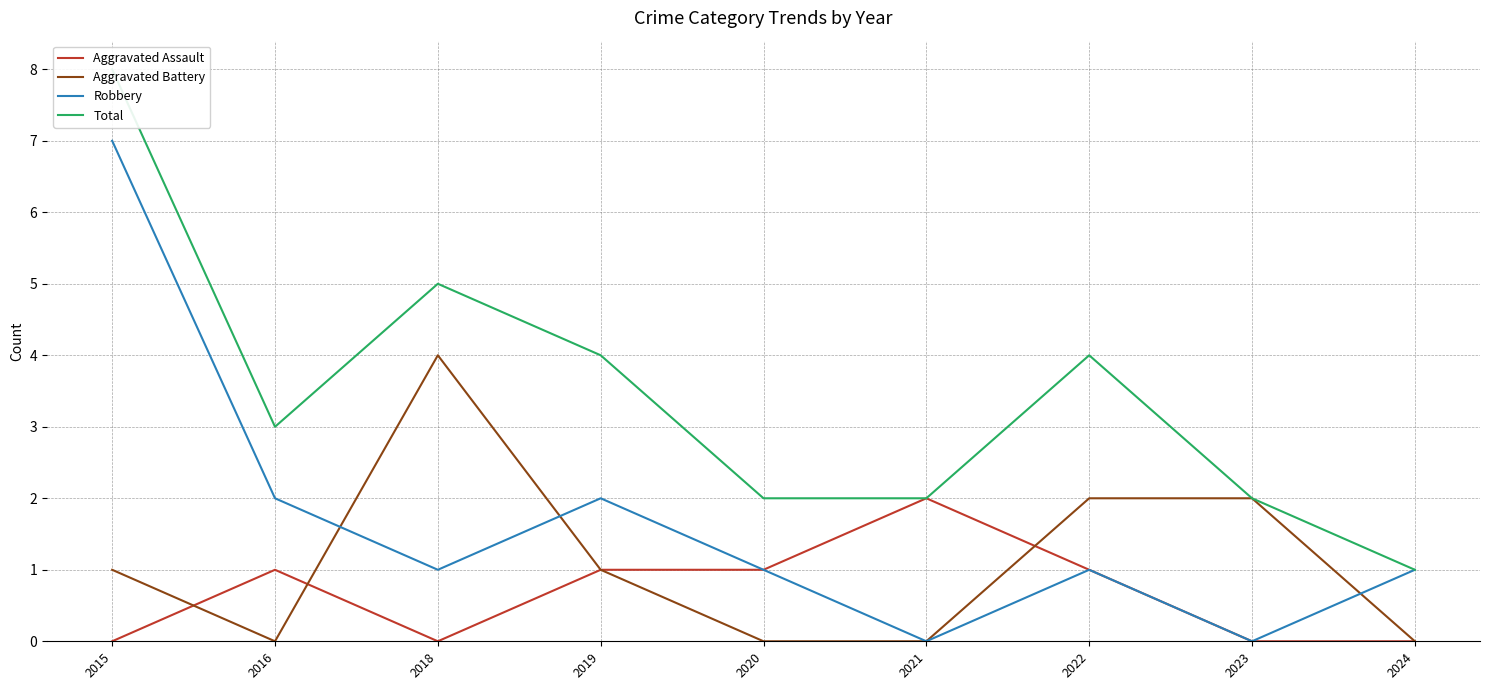

At which label does Robbery first exceed 1?

2015